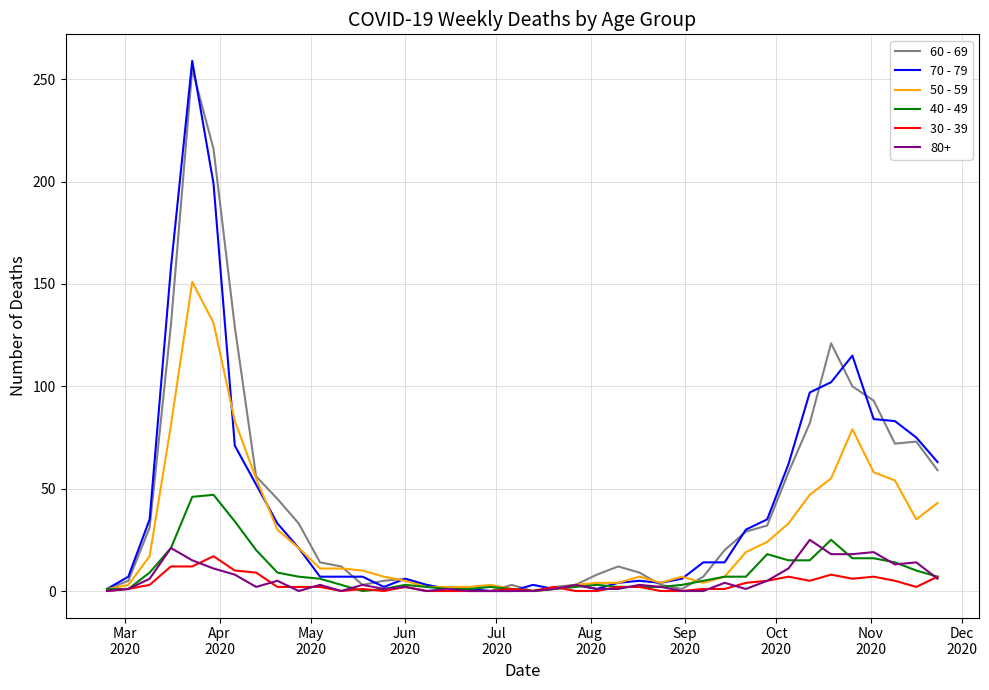

Which series ends up on top after the final intersection of 40 - 49 and 70 - 79?

70 - 79